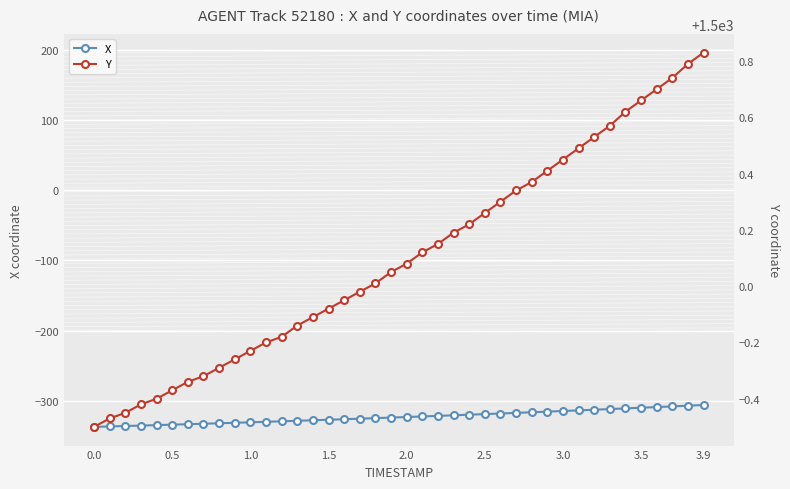

What is the maximum value for X?

-305.7